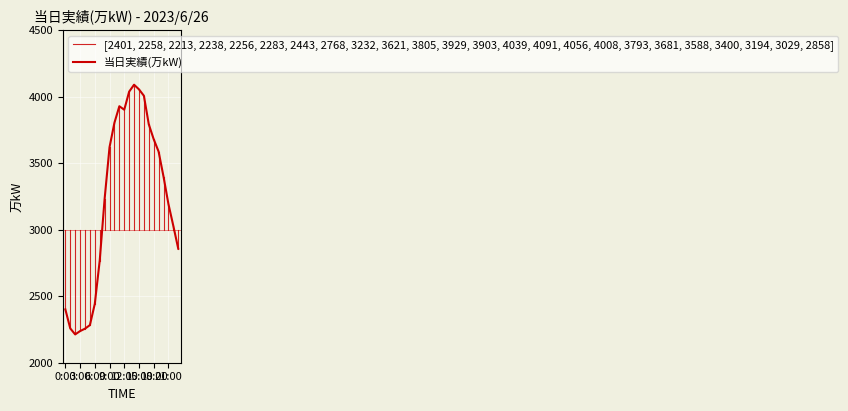

At which category does the chart reach its peak across all series?

14:00